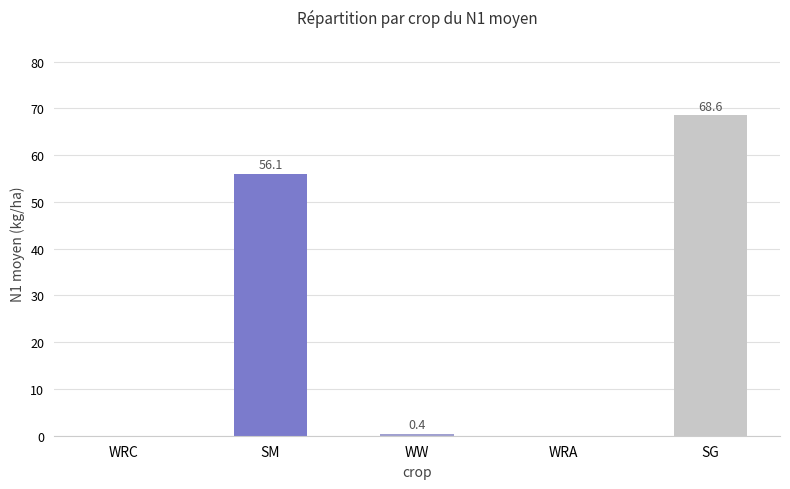

Reading left to right, what are all the values shown in this chart?

0.0	56.1	0.4	0.0	68.6